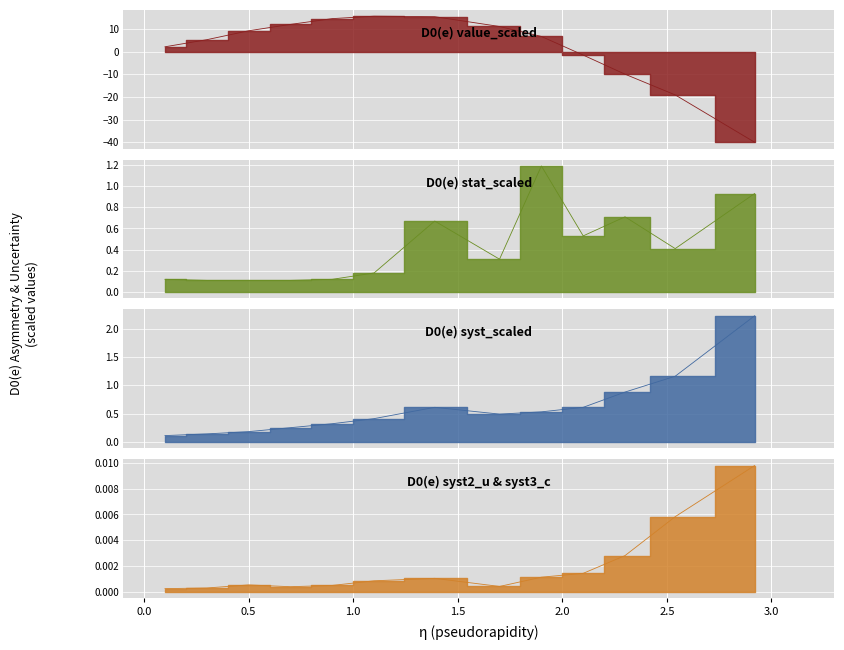

Count the number of categories in the chart.

13